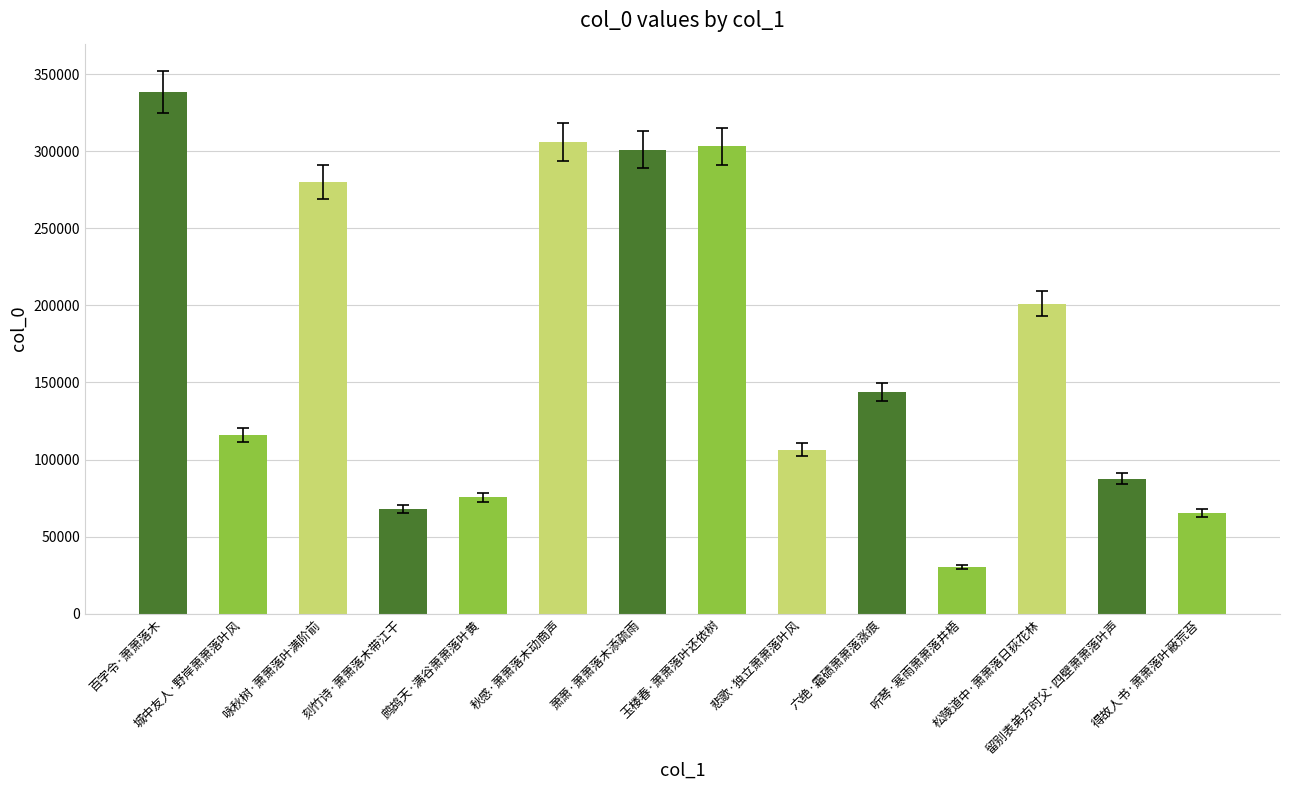

Count the number of data series in this chart.

1